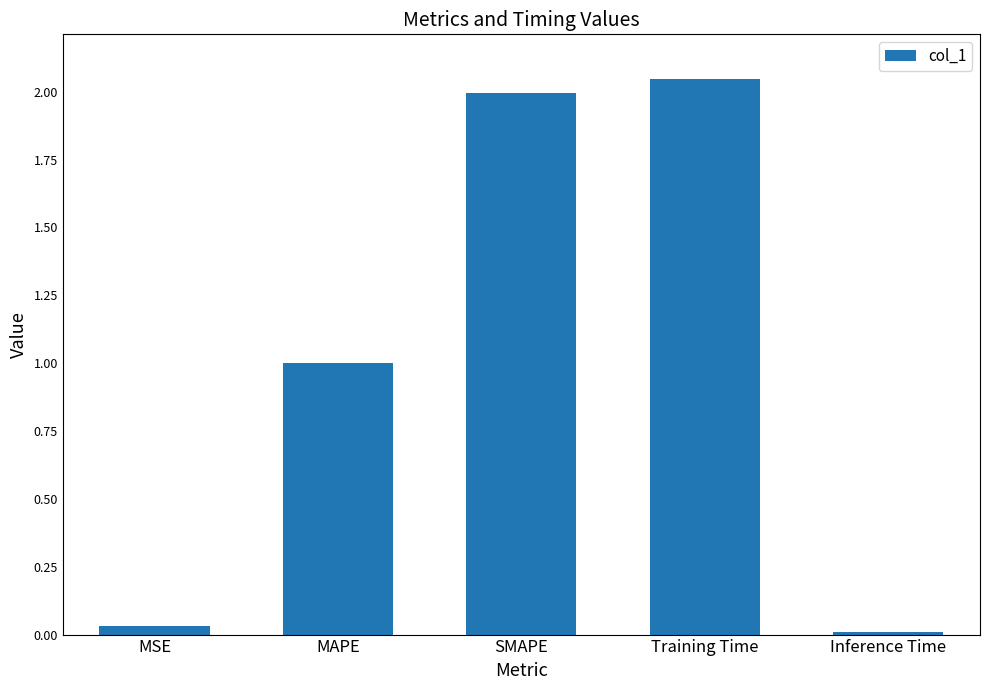

What is the label of the 5th bar from the right?

MSE